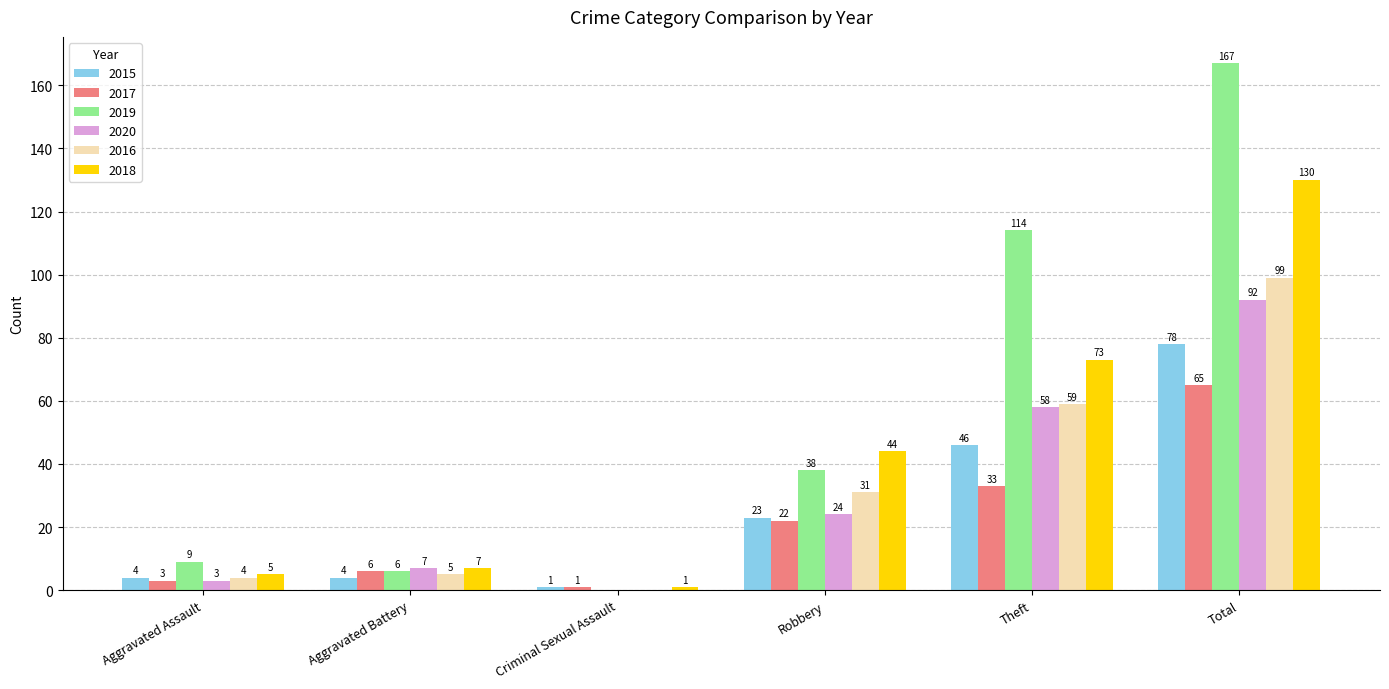

At which label is 2017 closest to 33?

Theft